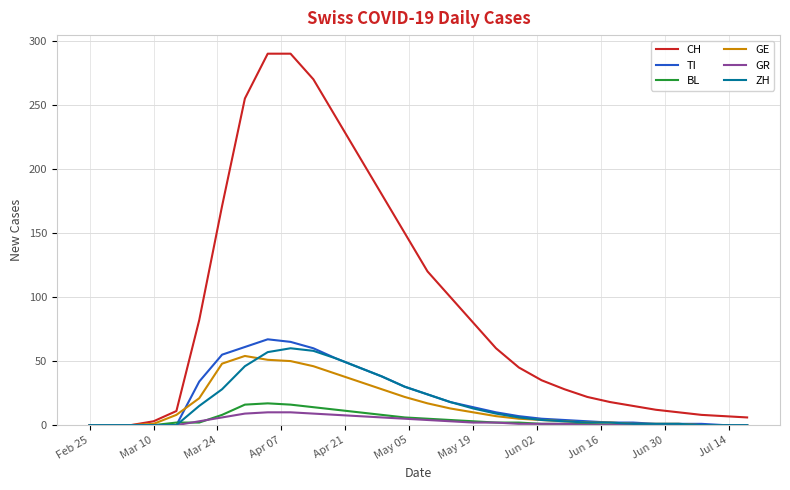

Which series has the largest range (max minus min)?

CH